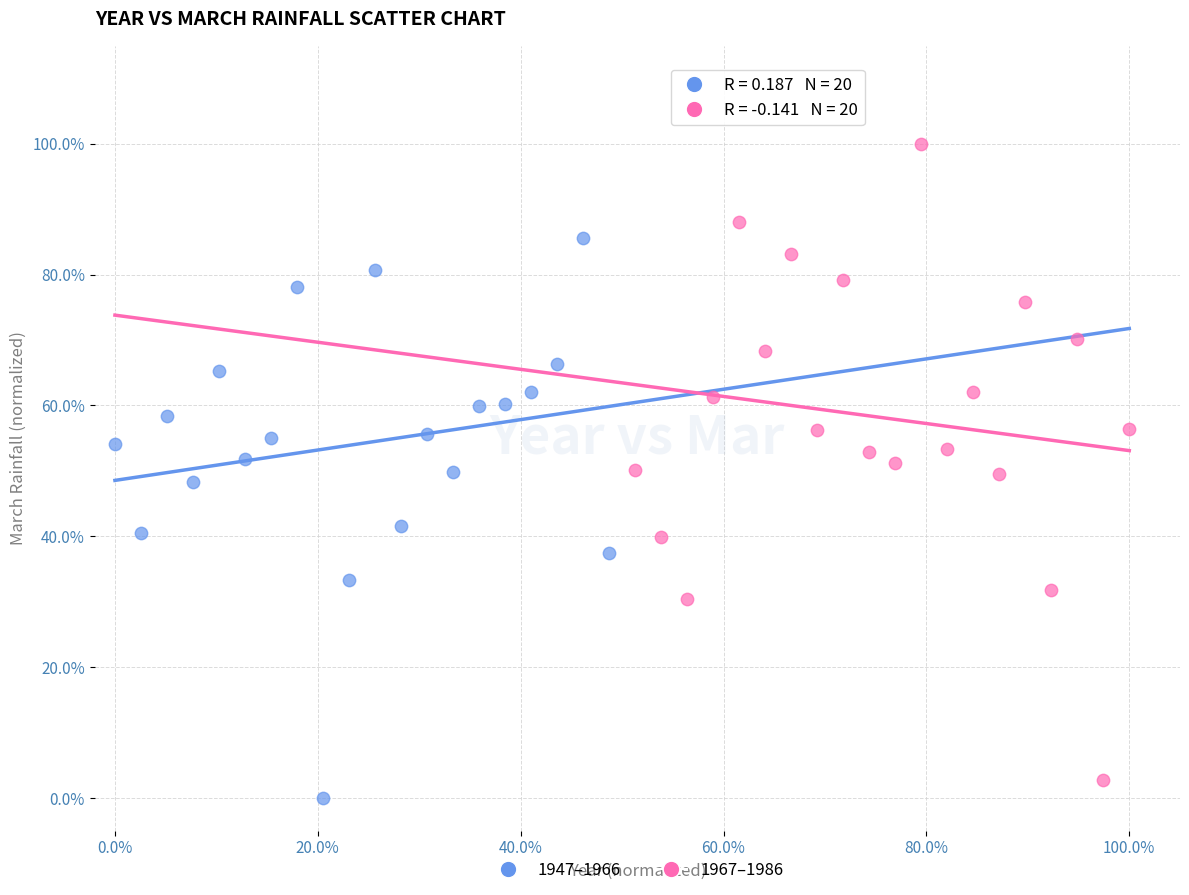

What are all the series names shown in the legend?

1947–1966, 1967–1986